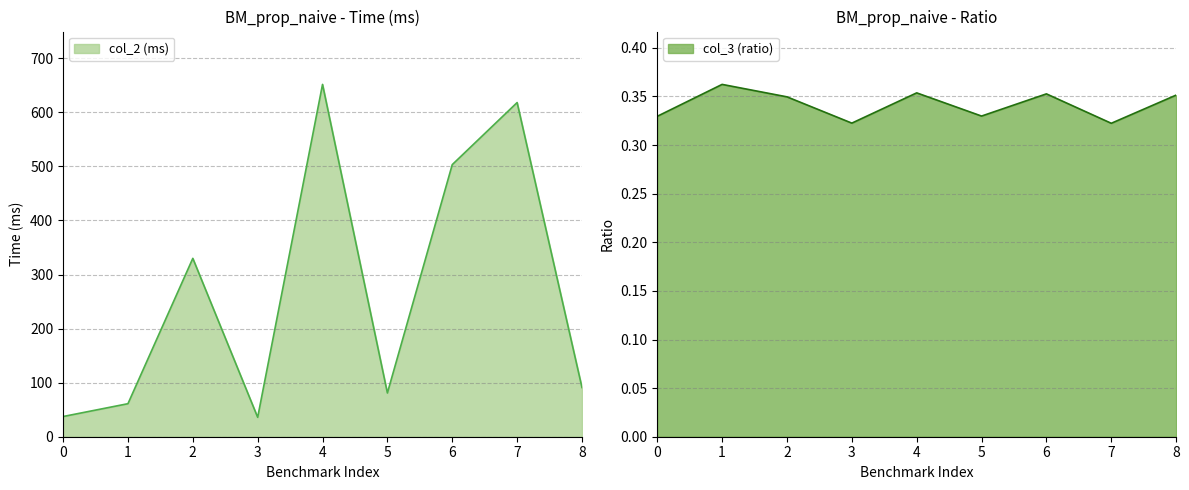

What is the sum of the col_3 (ratio) values at 4 and 0?

0.7